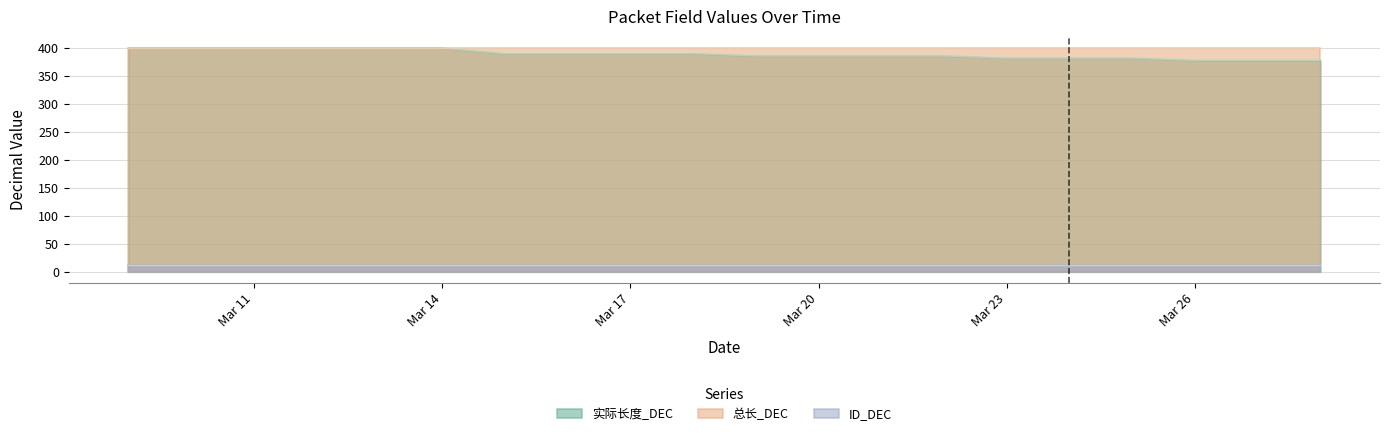

True or false: ID_DEC and 实际长度_DEC intersect in this chart.

False